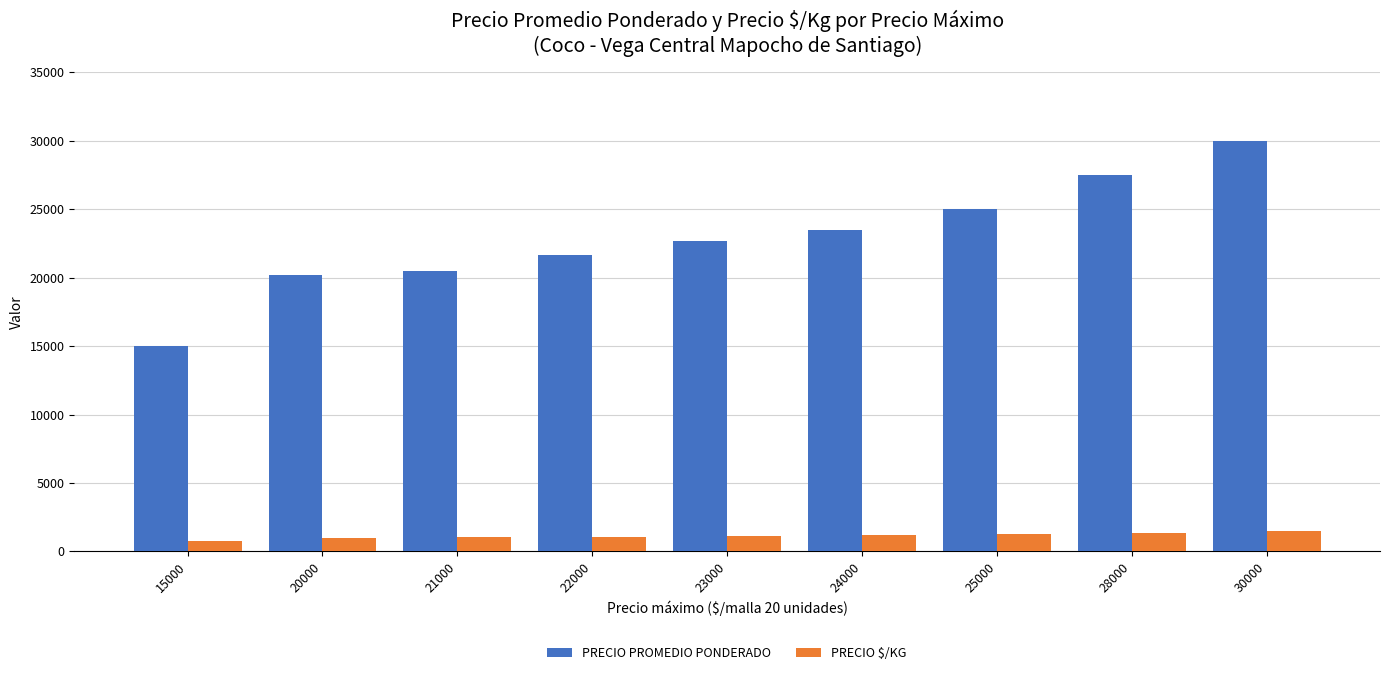

Is it true that PRECIO PROMEDIO PONDERADO equals 32459 at 23000?

False